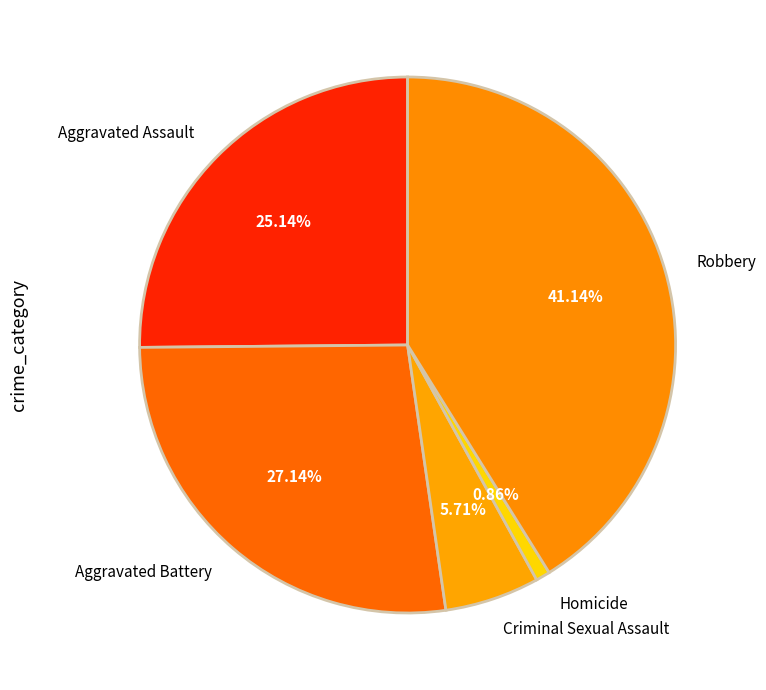

Between Criminal Sexual Assault and Robbery, which is larger?

Robbery